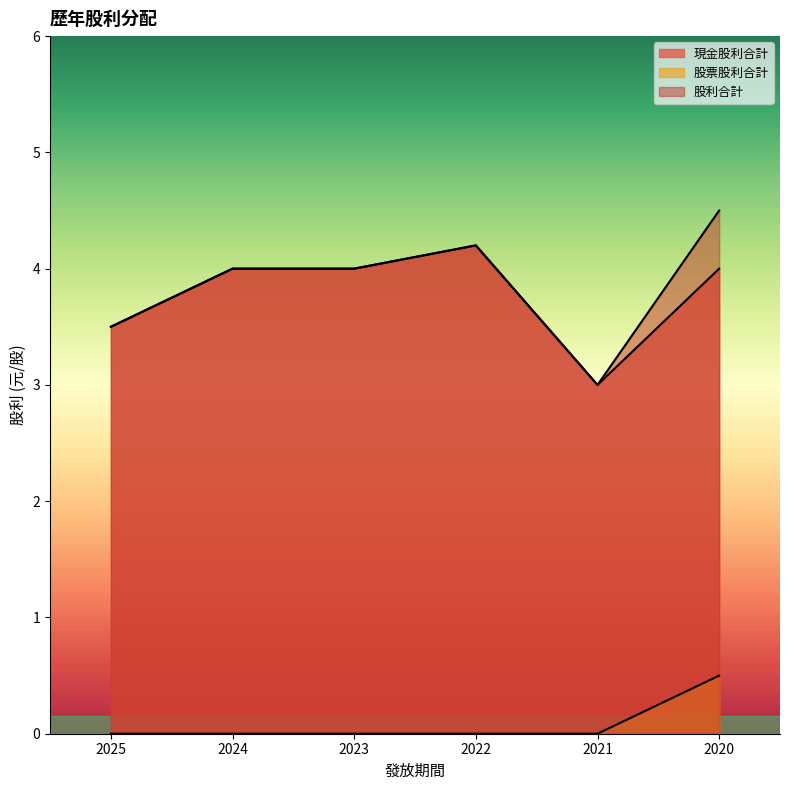

True or false: 現金股利合計 has more than 0 interior local peaks.

True